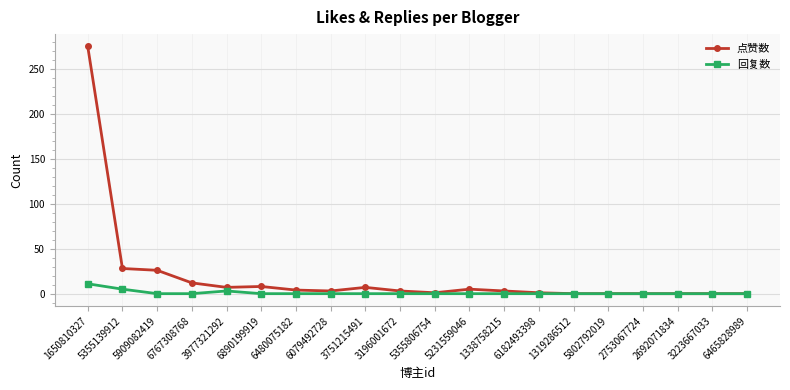

Is it true that 点赞数 equals -149 at 2753067724?

False